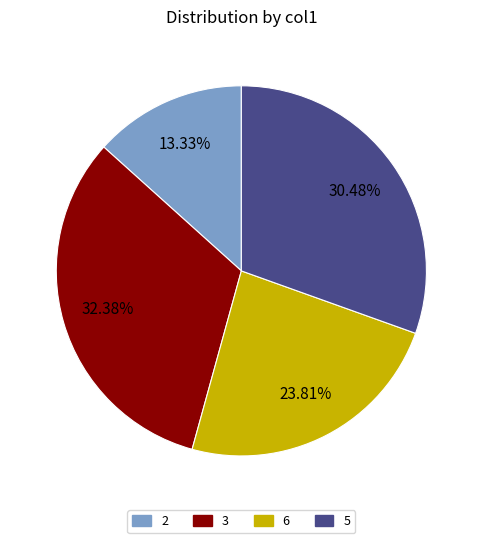

Approximately how many times larger is the value at 6 compared to 5?

0.8